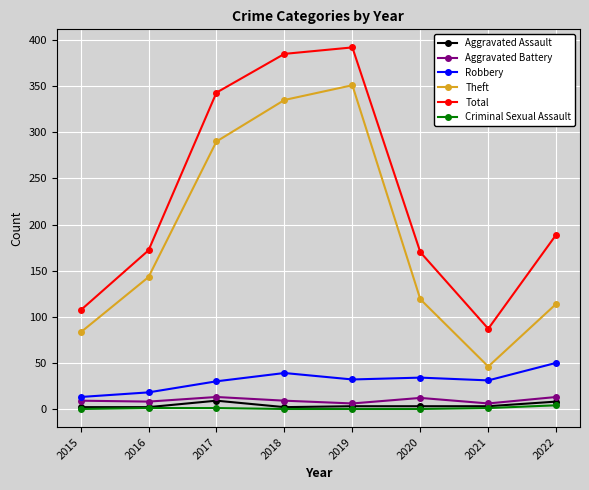

Which series has the largest total across all categories?

Total